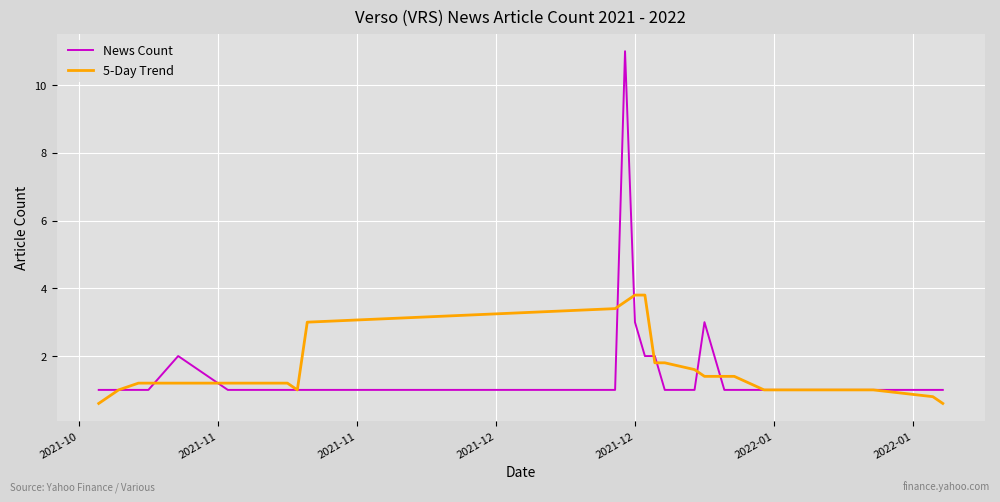

Which series has the largest range (max minus min)?

News Count